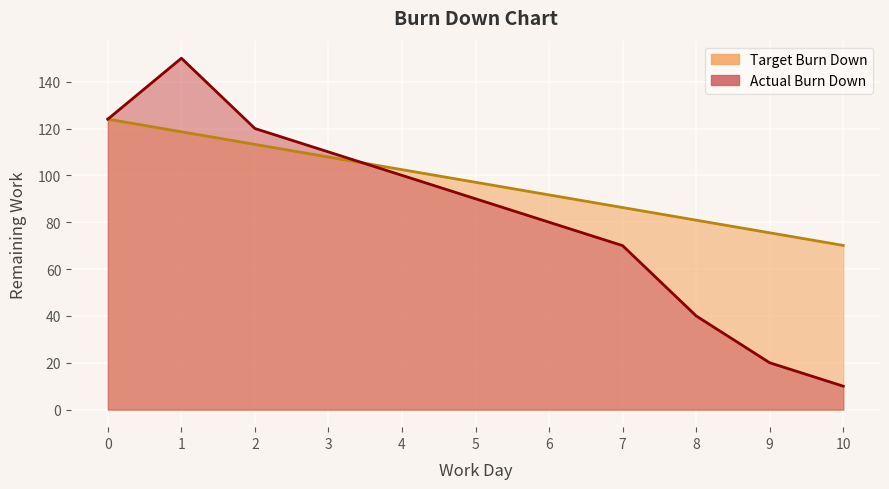

How many lines are shown in the chart?

2